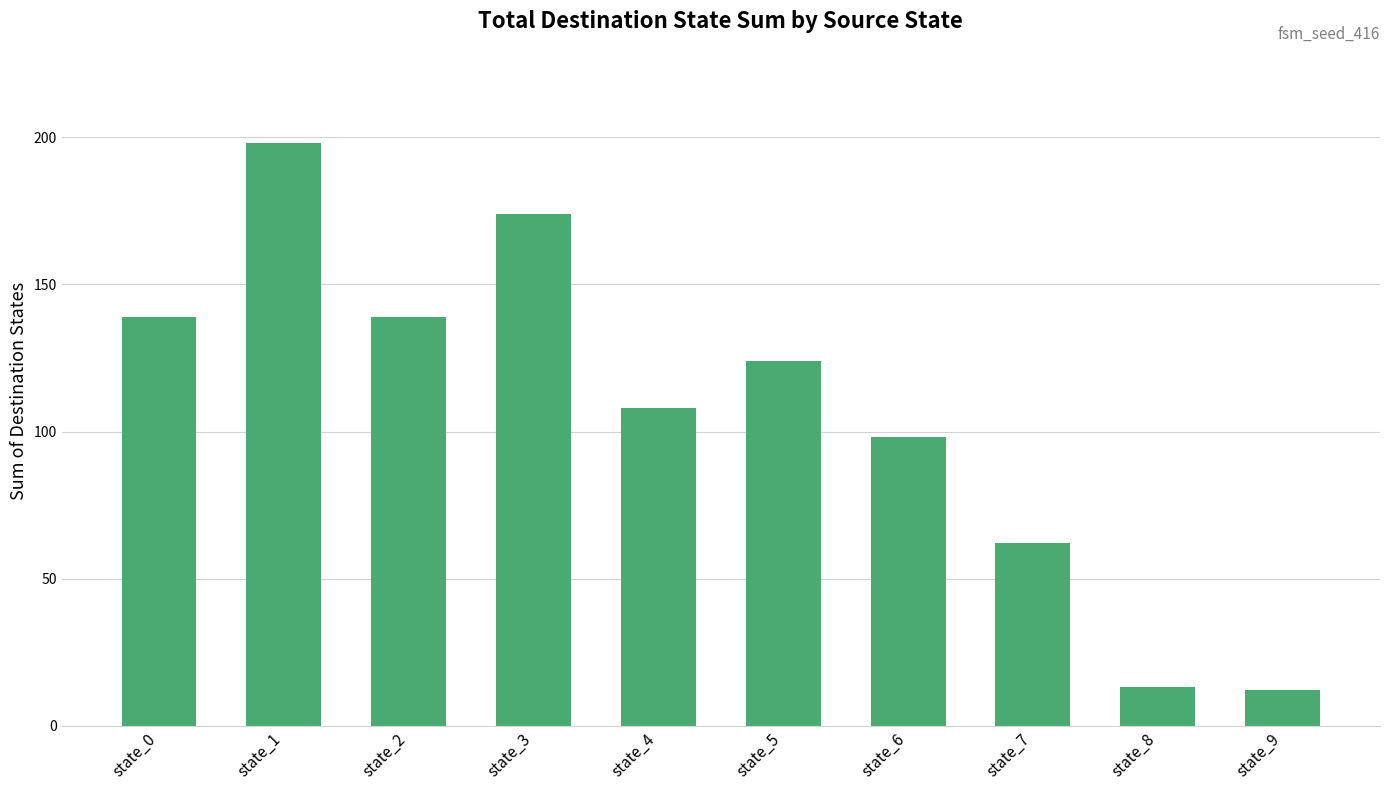

Reading left to right, transcribe all the data shown in this chart.

139	198	139	174	108	124	98	62	13	12